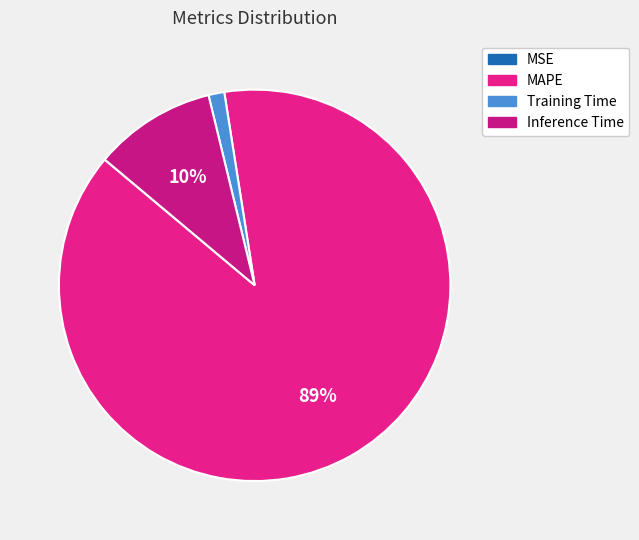

To the nearest percent, what portion does Training Time represent?

1%